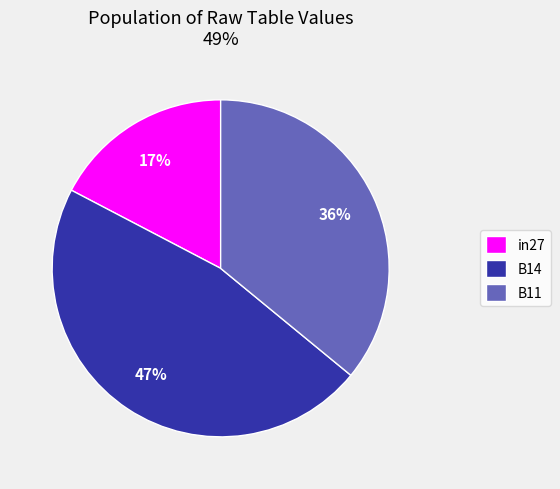

To the nearest percent, what portion does in27 represent?

17%